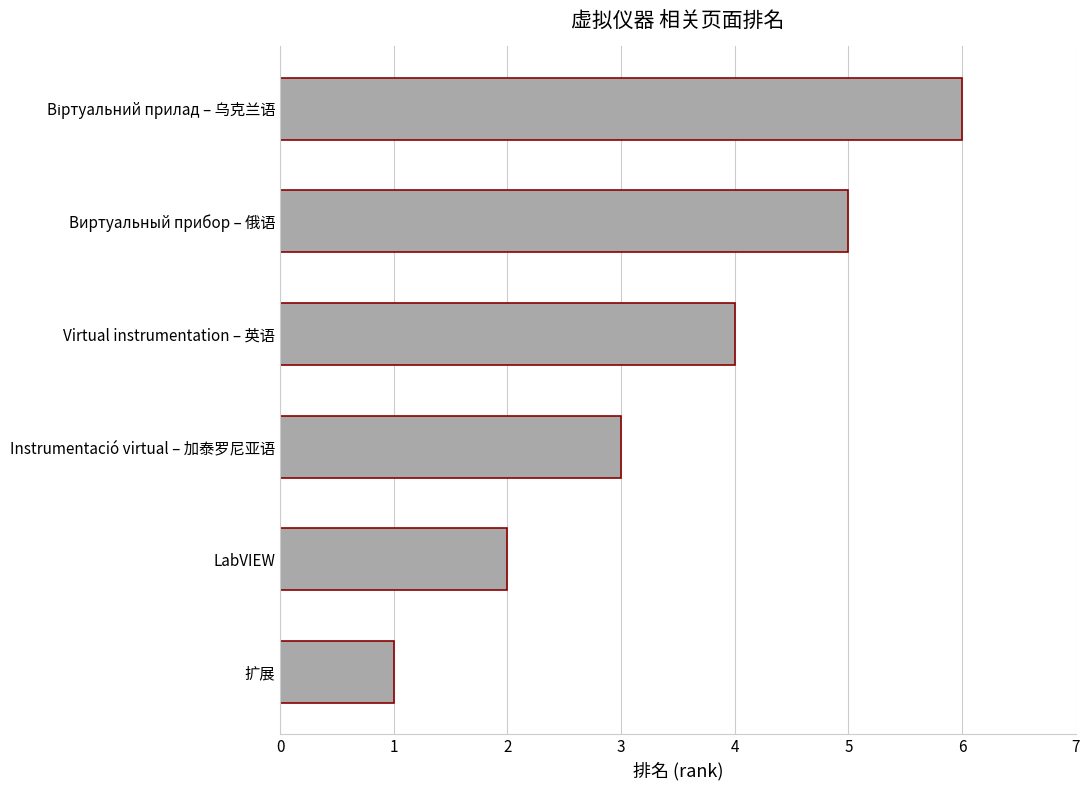

What is the ratio of the value at Instrumentació virtual – 加泰罗尼亚语 to the value at LabVIEW?

1.5